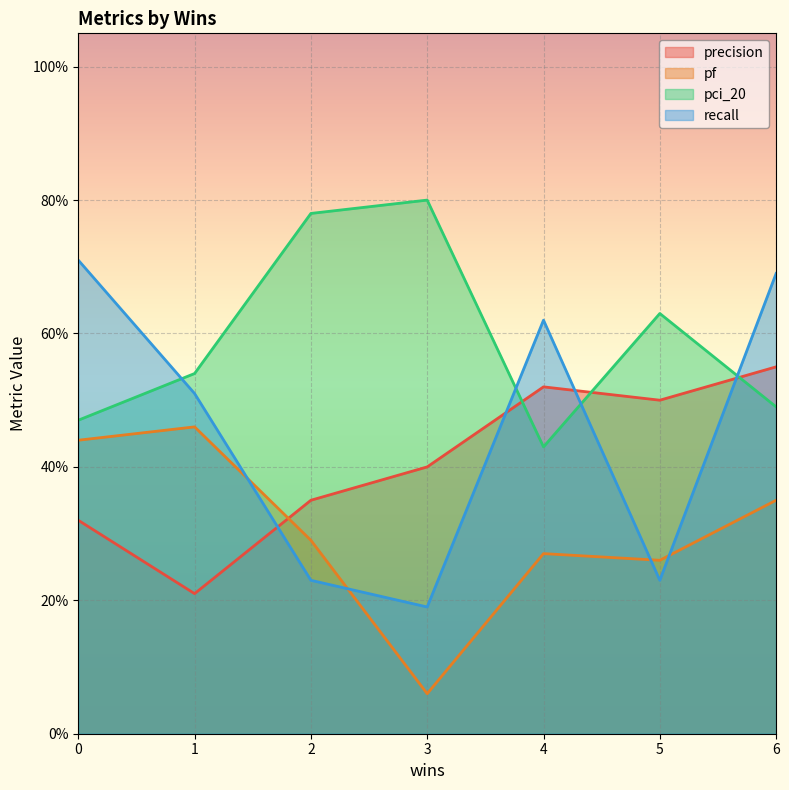

Between 2 and 1, which is larger?

2